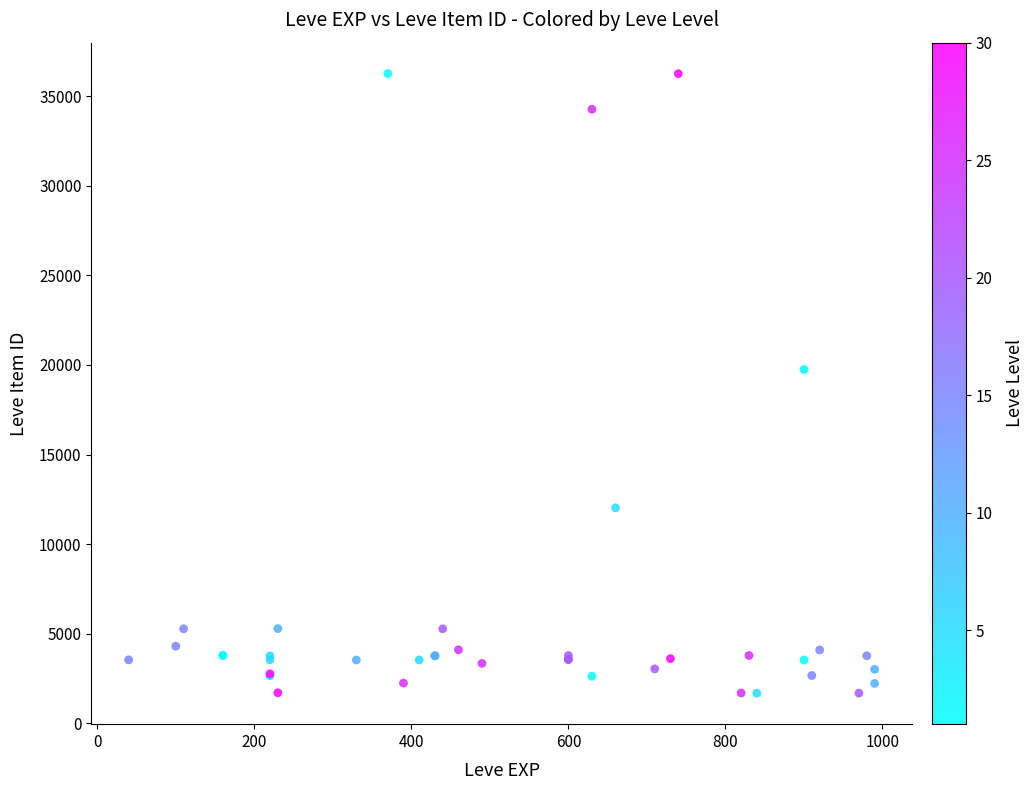

What Y value in the scatter plot is closest to 18967?

19744